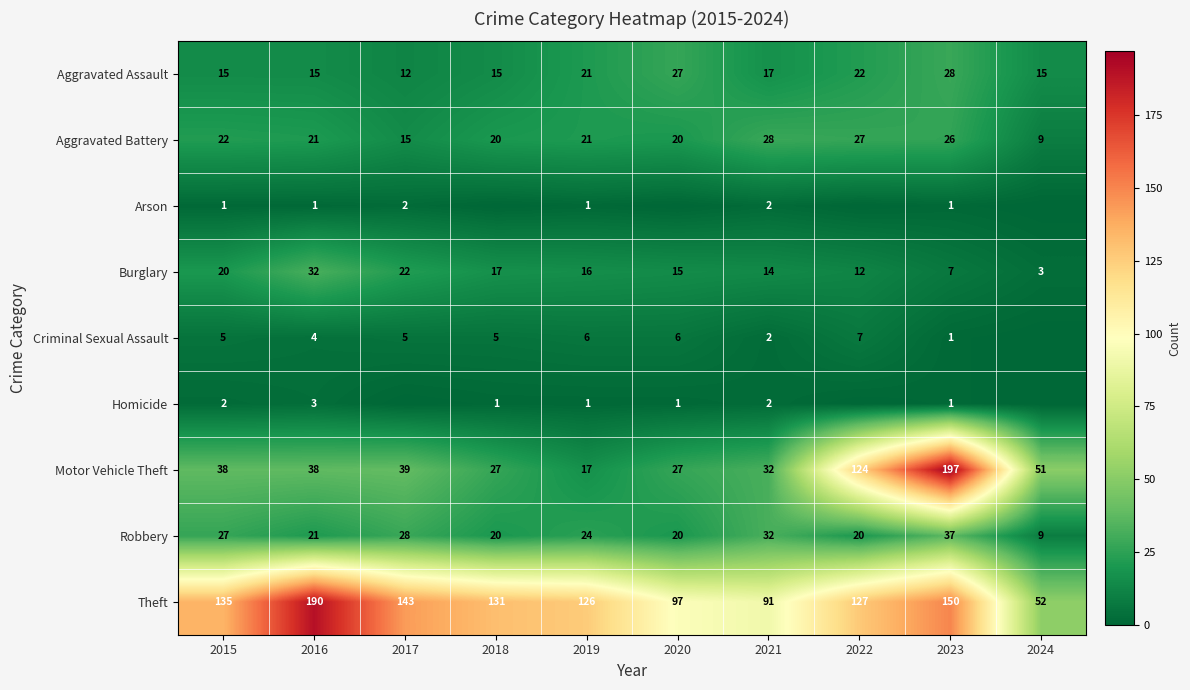

Rank the categories by Theft value from lowest to highest.

2024, 2021, 2020, 2019, 2022, 2018, 2015, 2017, 2023, 2016